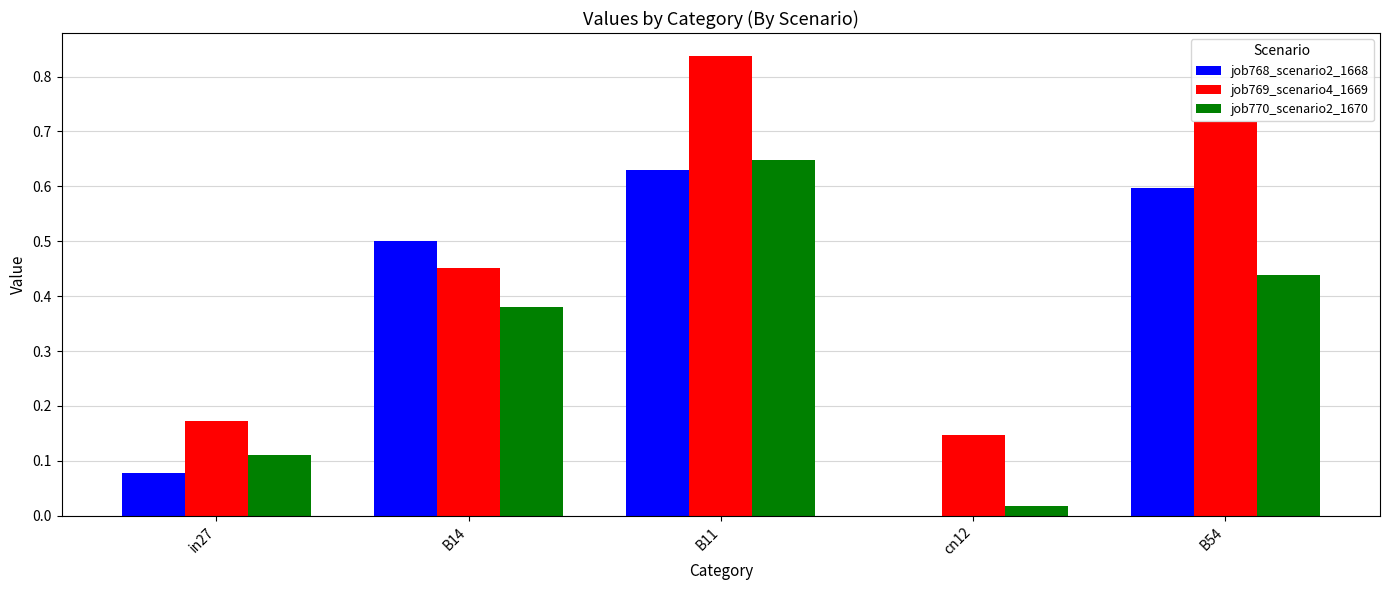

The job769_scenario4_1669 series shows 0.3 at B54. True or false?

False